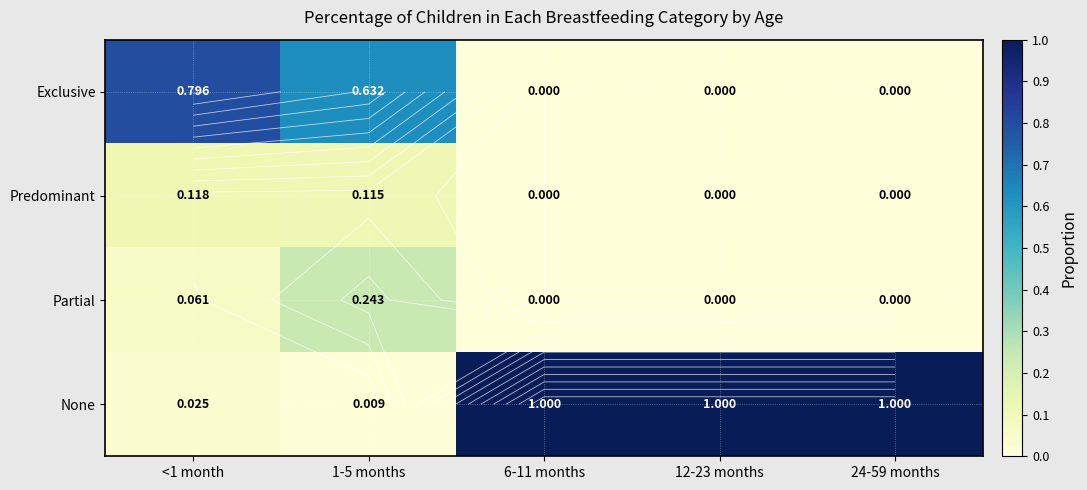

What is the total value across all series at 6-11 months?

1.0